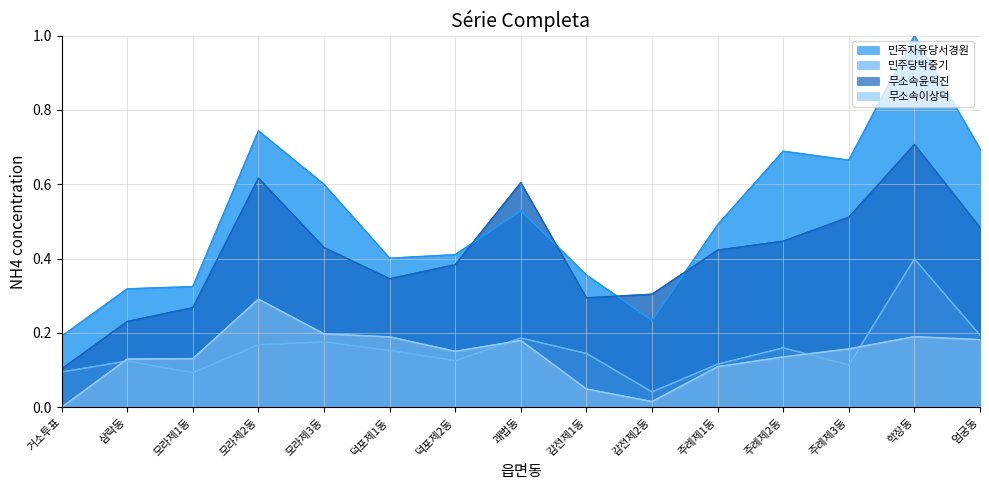

True or false: 민주당박중기 (line) and 민주자유당서경원 (line) cross at least once.

False